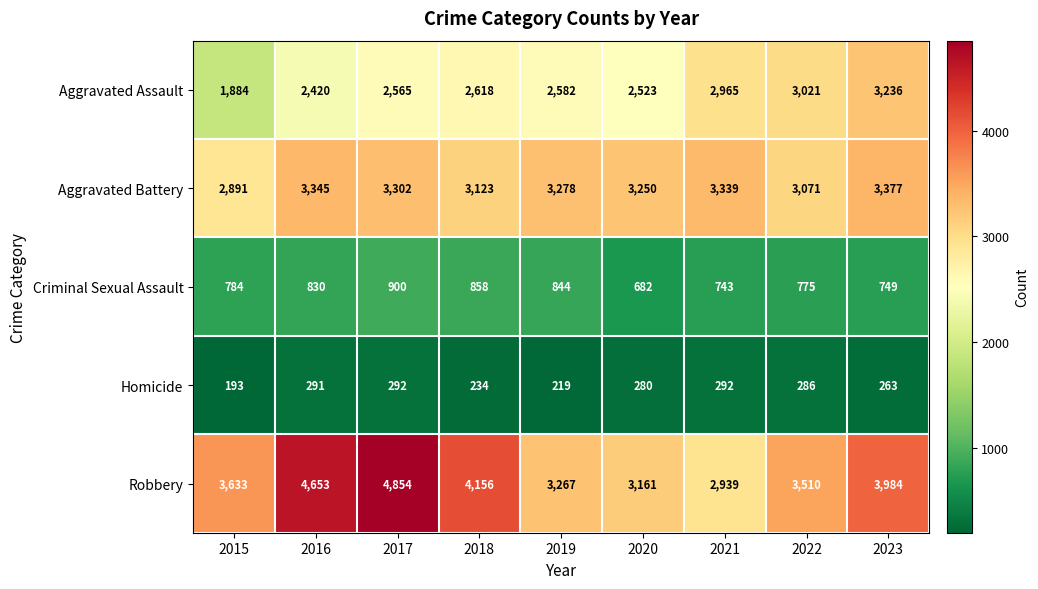

Between 2016 and 2017, which series saw the biggest shift?

Robbery